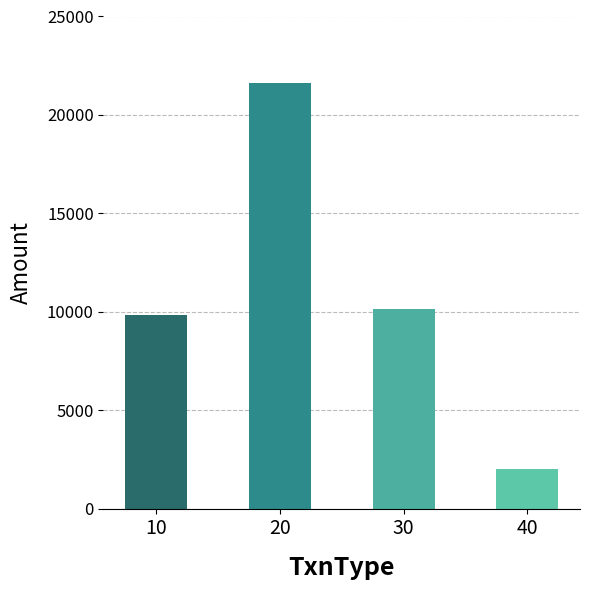

Is it true that the value at 30 is 10124?

True